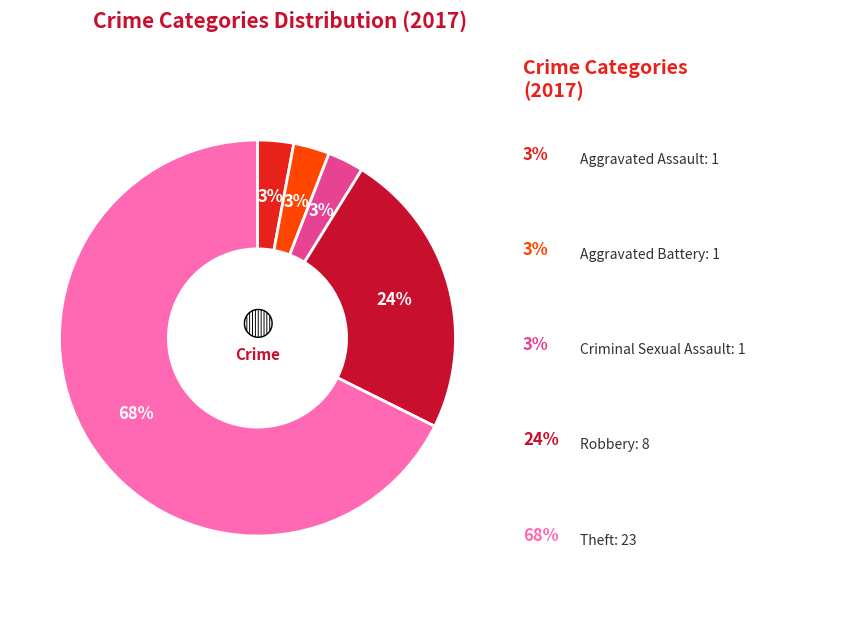

To the nearest percent, what is the average slice percentage?

20%